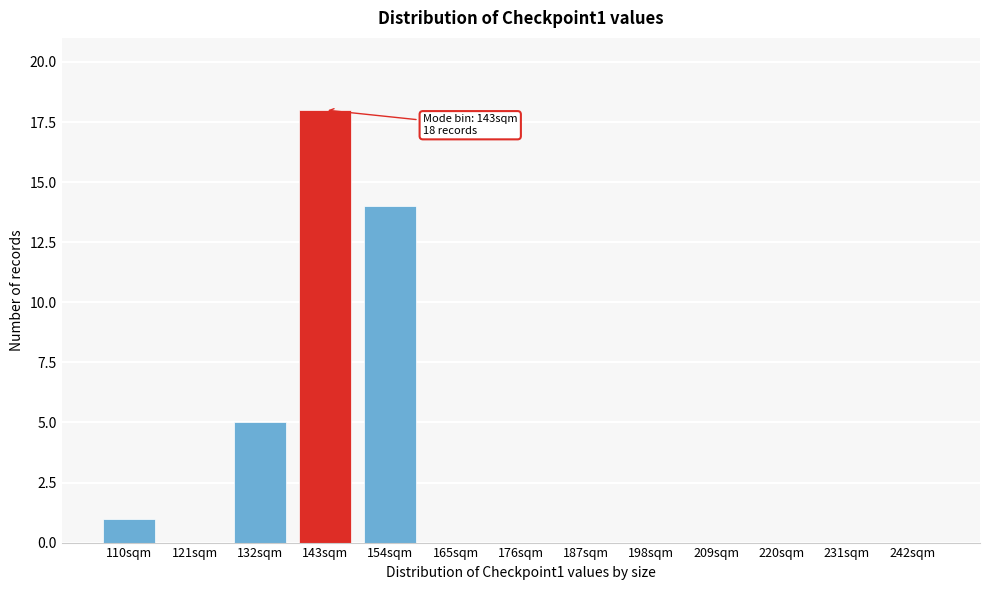

Reading left to right, what are all the values shown in this chart?

110sqm=1	121sqm=0	132sqm=5	143sqm=18	154sqm=14	165sqm=0	176sqm=0	187sqm=0	198sqm=0	209sqm=0	220sqm=0	231sqm=0	242sqm=0